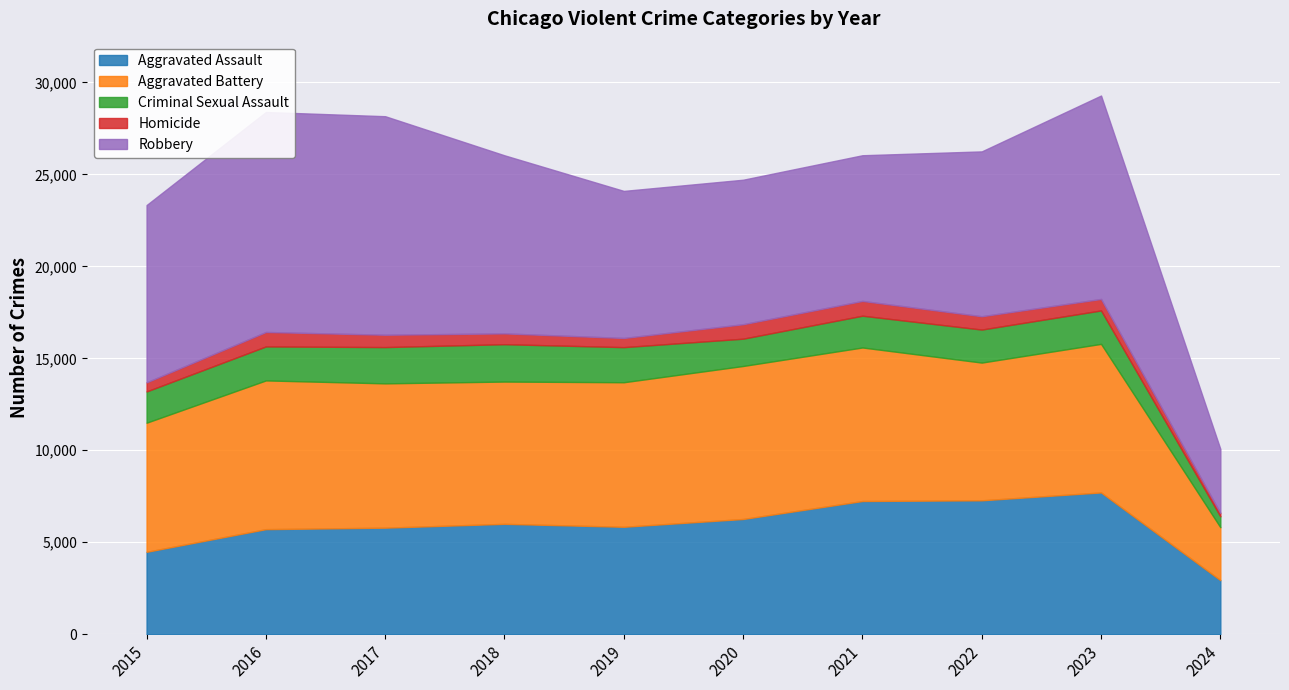

What is the average value of the Aggravated Assault series?

5926